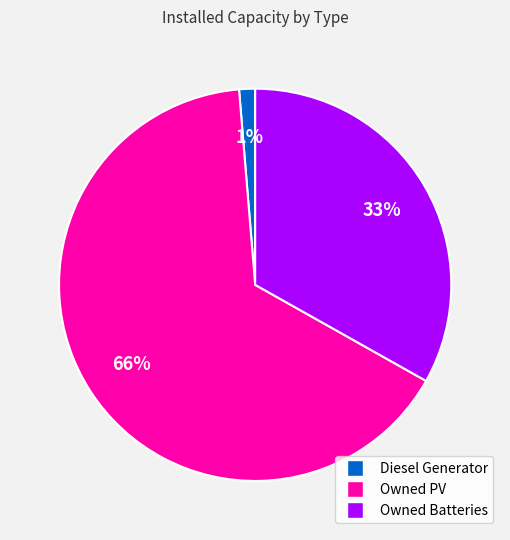

Between Owned PV and Owned Batteries, which is larger?

Owned PV